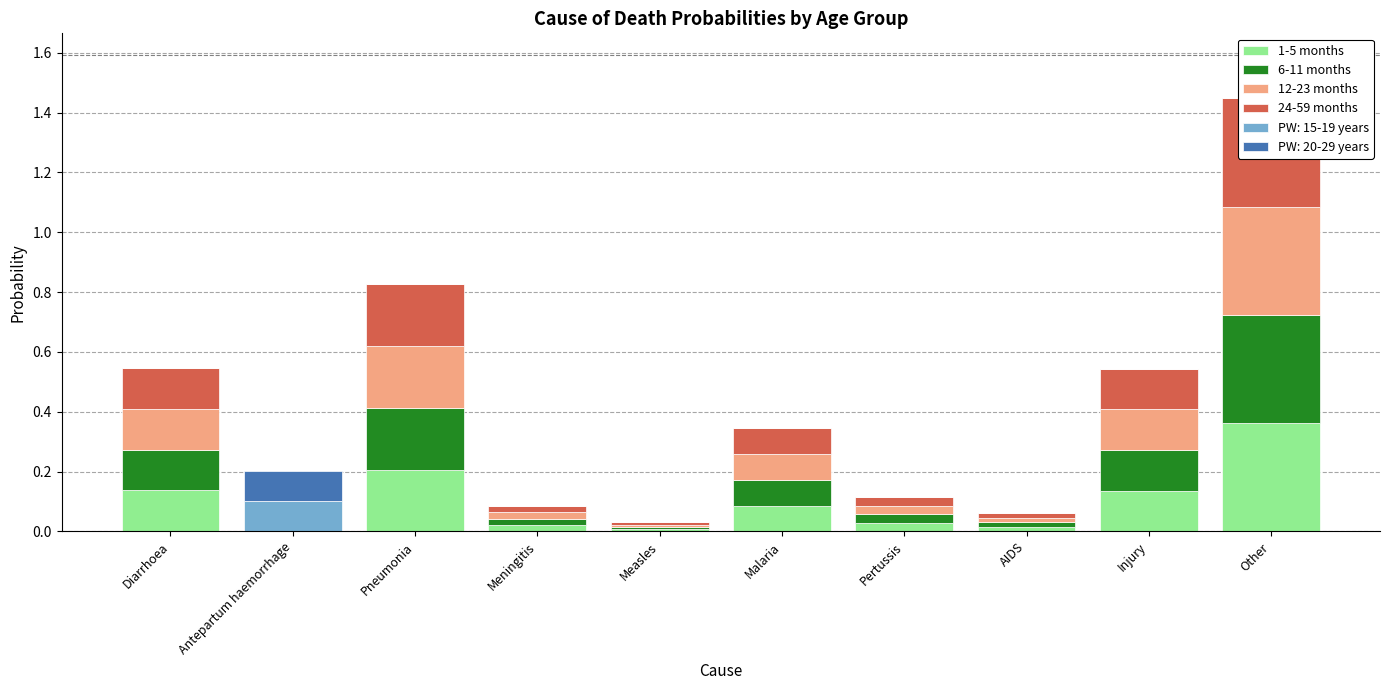

Which has a higher value, Malaria or AIDS?

Malaria